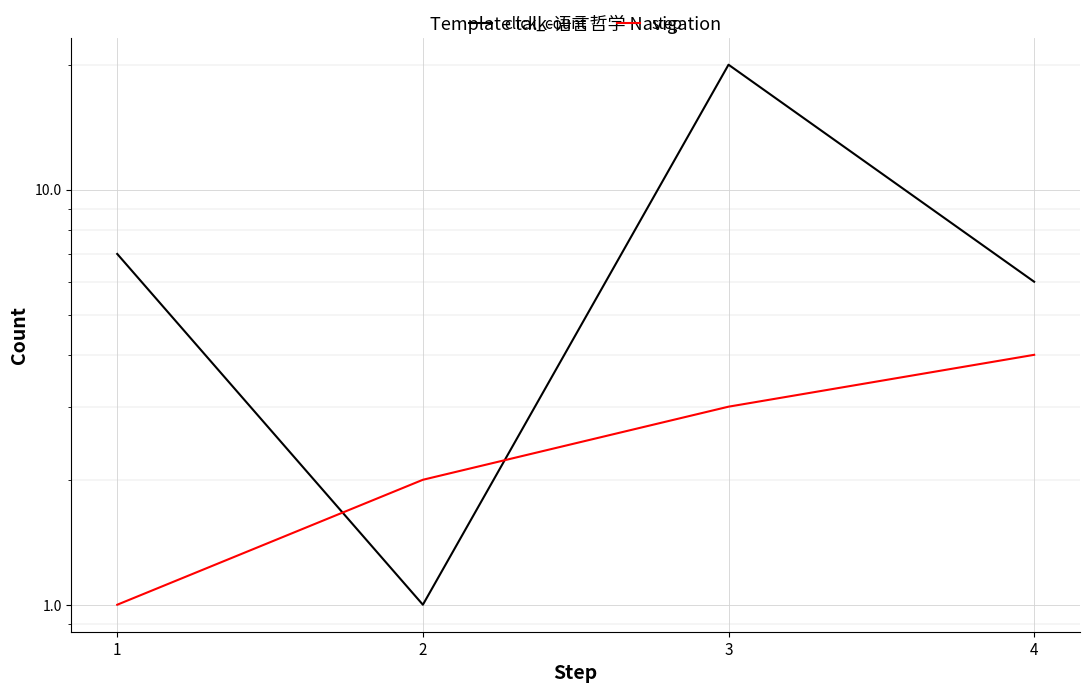

Where is click_count nearest to the value 10?

1